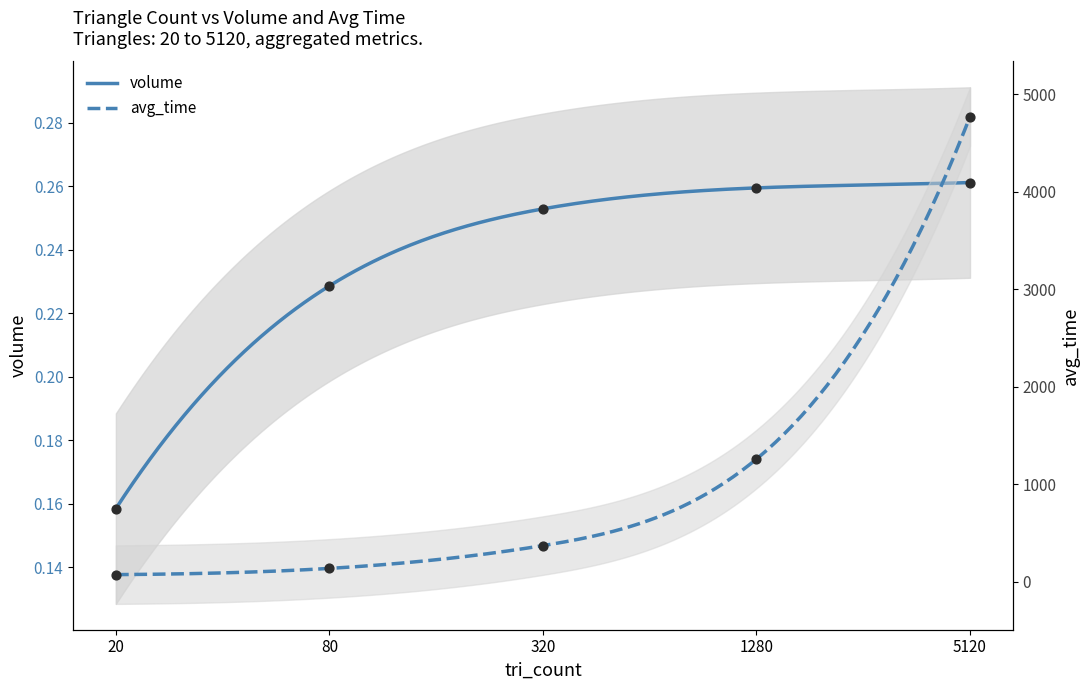

Which series reaches the maximum Y coordinate?

avg_time